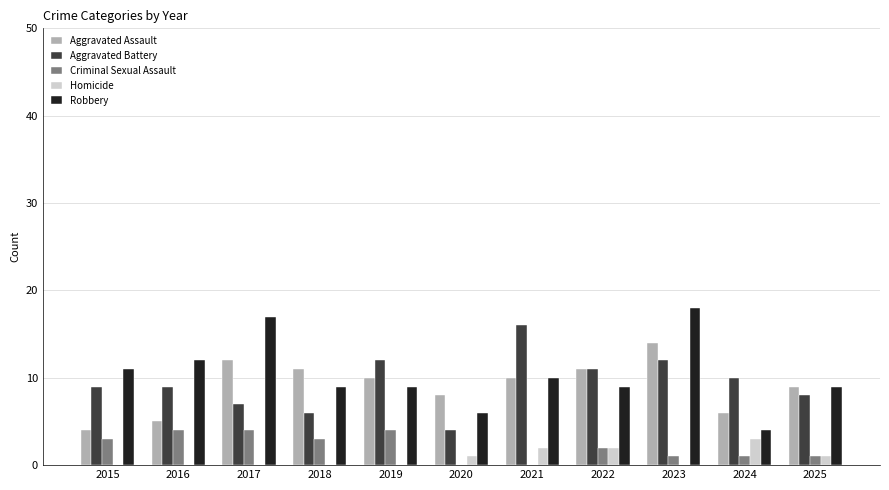

What is the total value across all series at 2020?

19